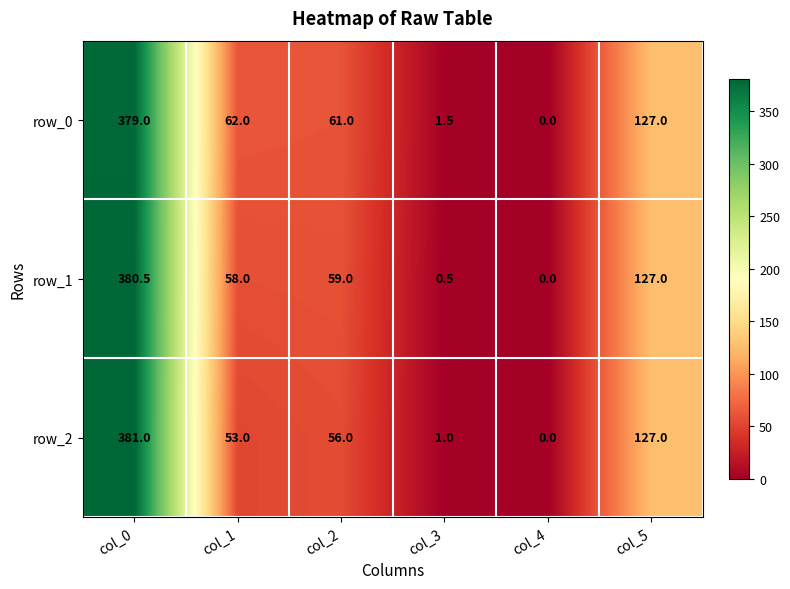

What is the difference between the highest and lowest values at col_0?

2.0